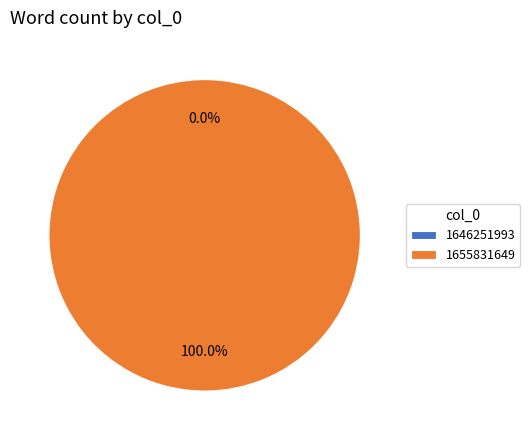

How many segments does this pie chart have?

2